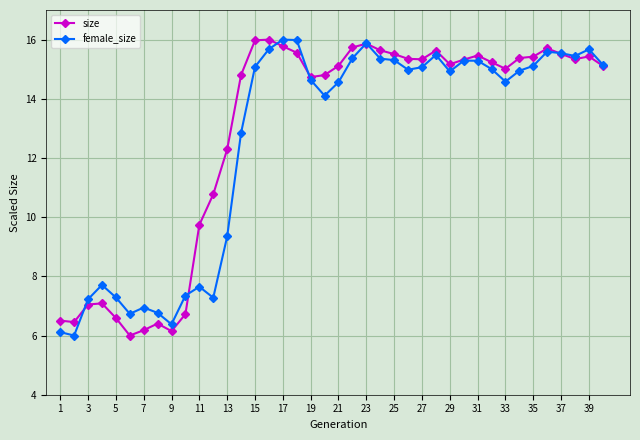

What is the maximum value shown in the chart?

16.0